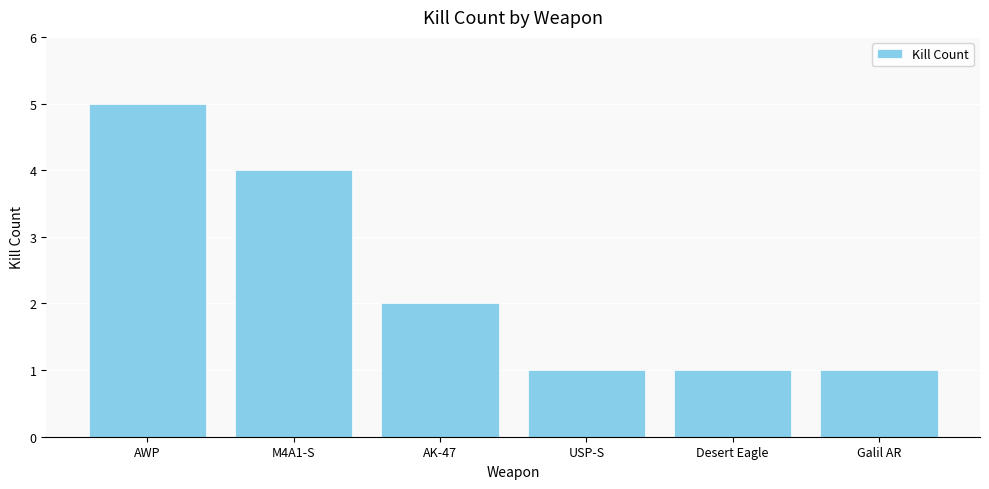

Reading left to right, extract all data points from this chart.

5	4	2	1	1	1